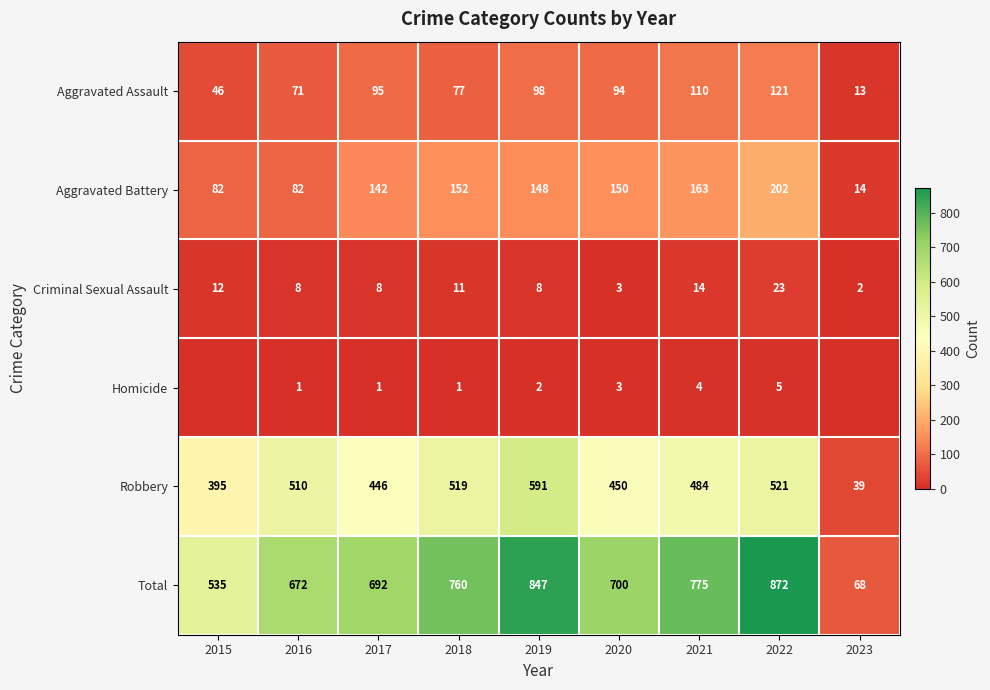

The value of Criminal Sexual Assault at 2017 is 8. True or false?

True